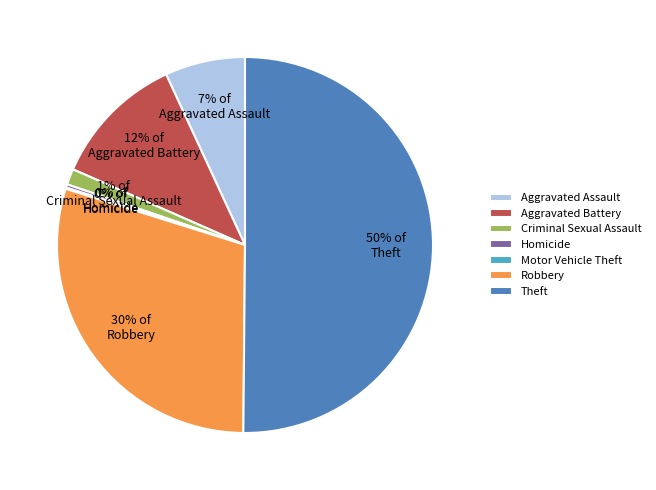

Do Homicide and Robbery together represent more than half of the pie?

No